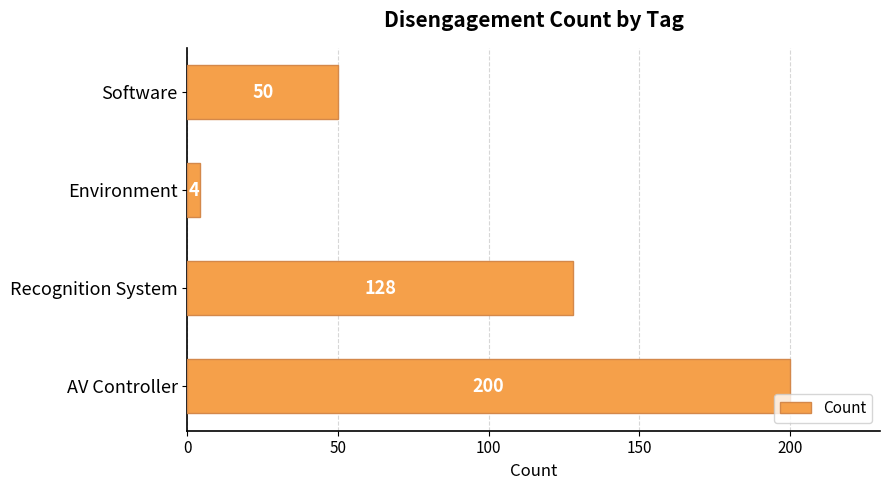

What is the difference between the maximum and minimum values?

196